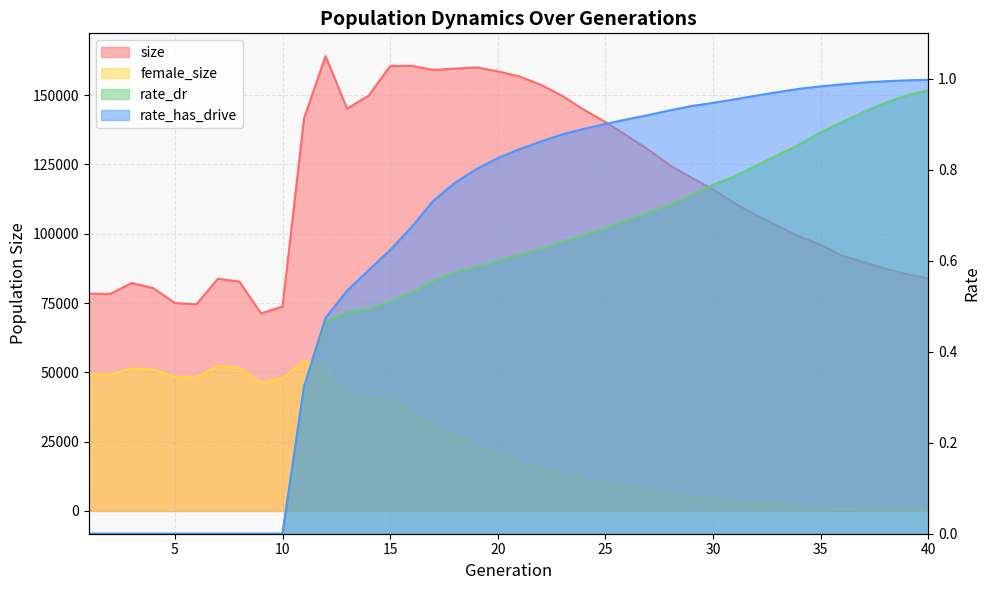

Which has a higher value, 4 or 2?

4